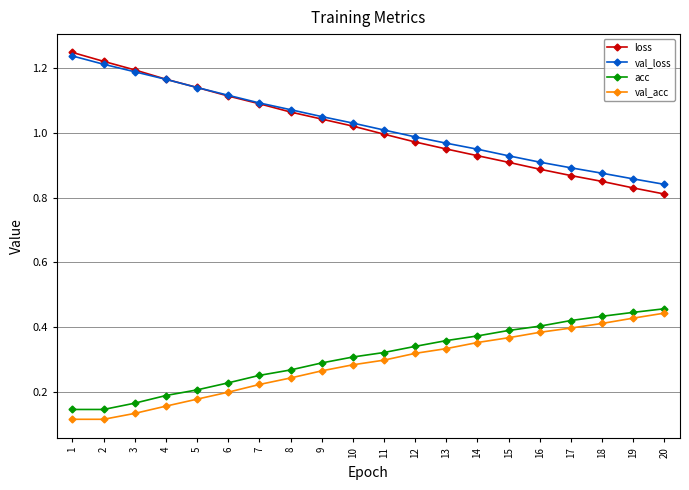

What is the total value across all series at 12?

2.6